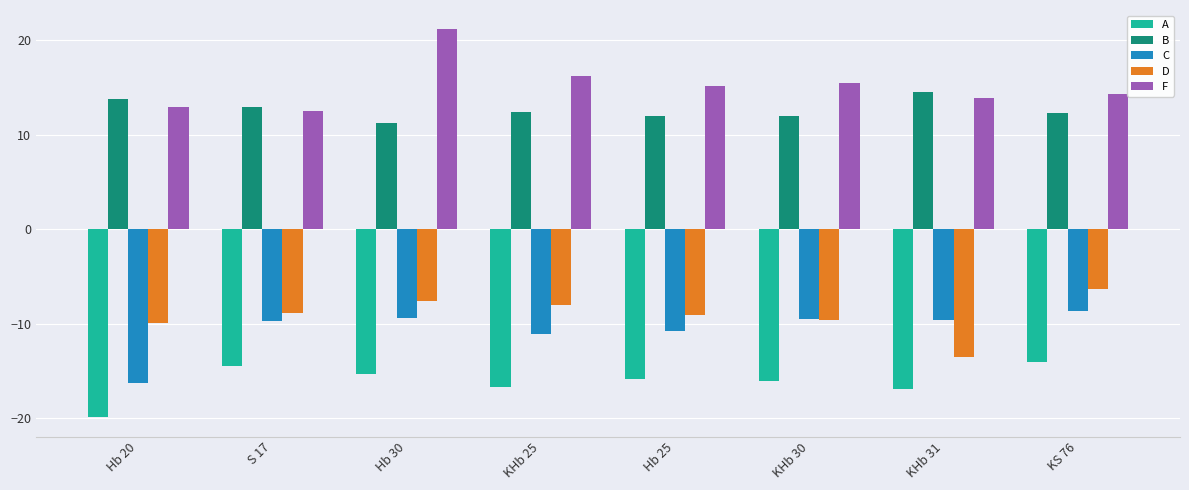

What position from the right is KS 76?

1